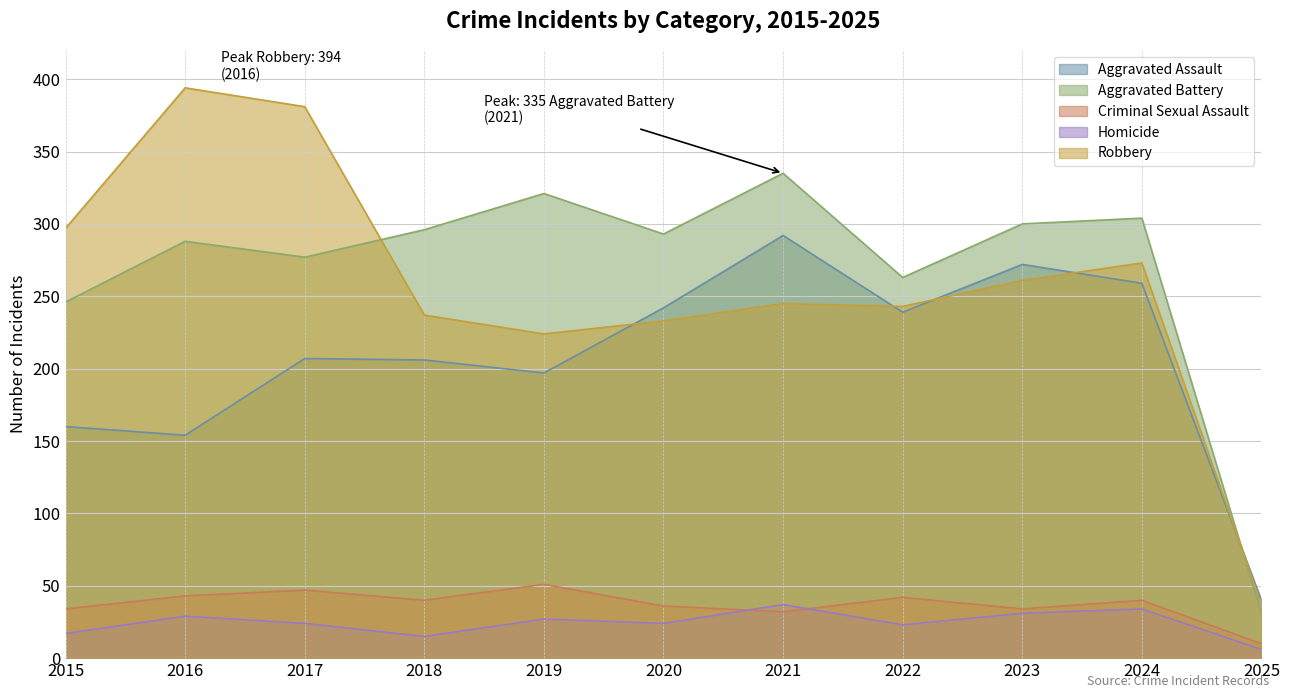

How many values in the Homicide series exceed 24?

5